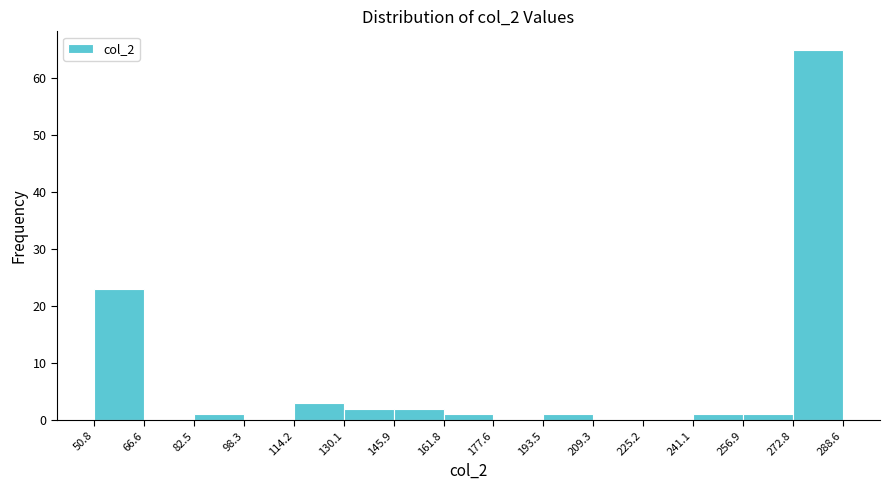

How tall is the bar that spans 161.8 to 177.6 on the x-axis? The values are not printed on the chart, so give them approximately, as read against the axis.

1